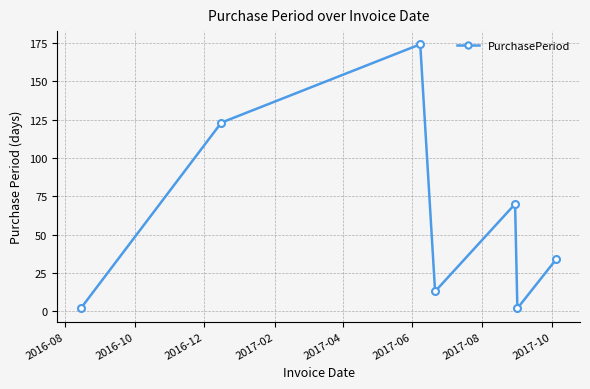

What is the difference between the second highest and second lowest values?

121